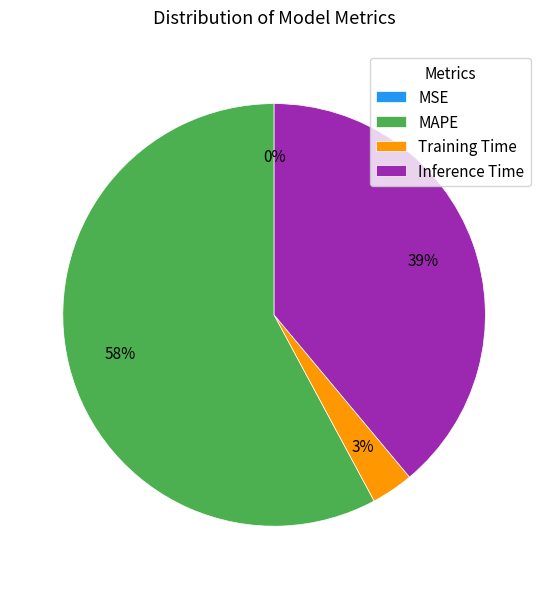

To the nearest percent, what portion does Training Time represent?

3%